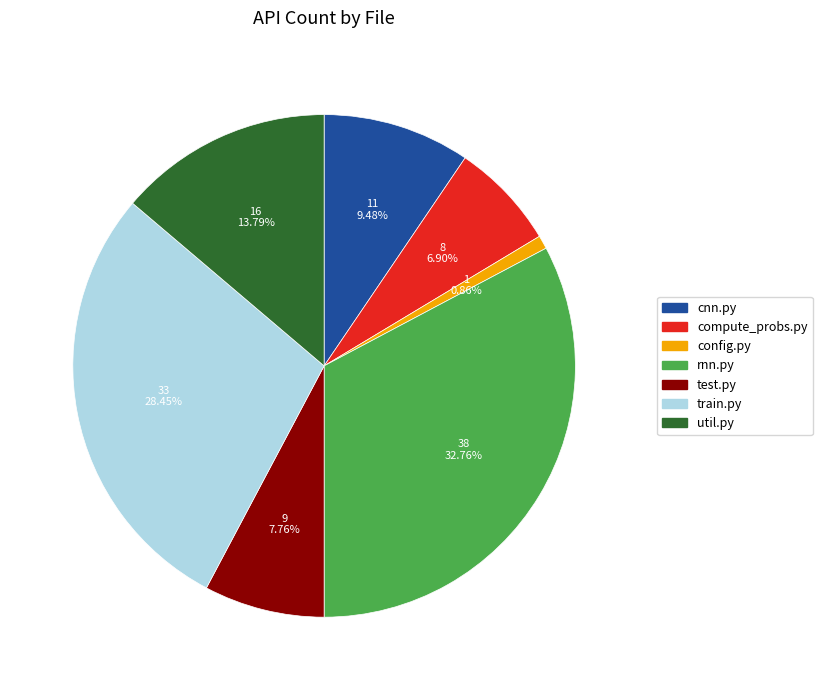

What percentage is NOT represented by util.py?

86.2%